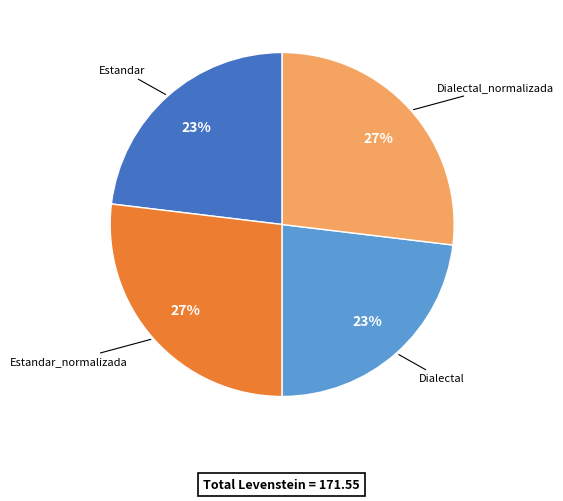

What percentage is the Estandar_normalizada slice, to the nearest percent?

27%